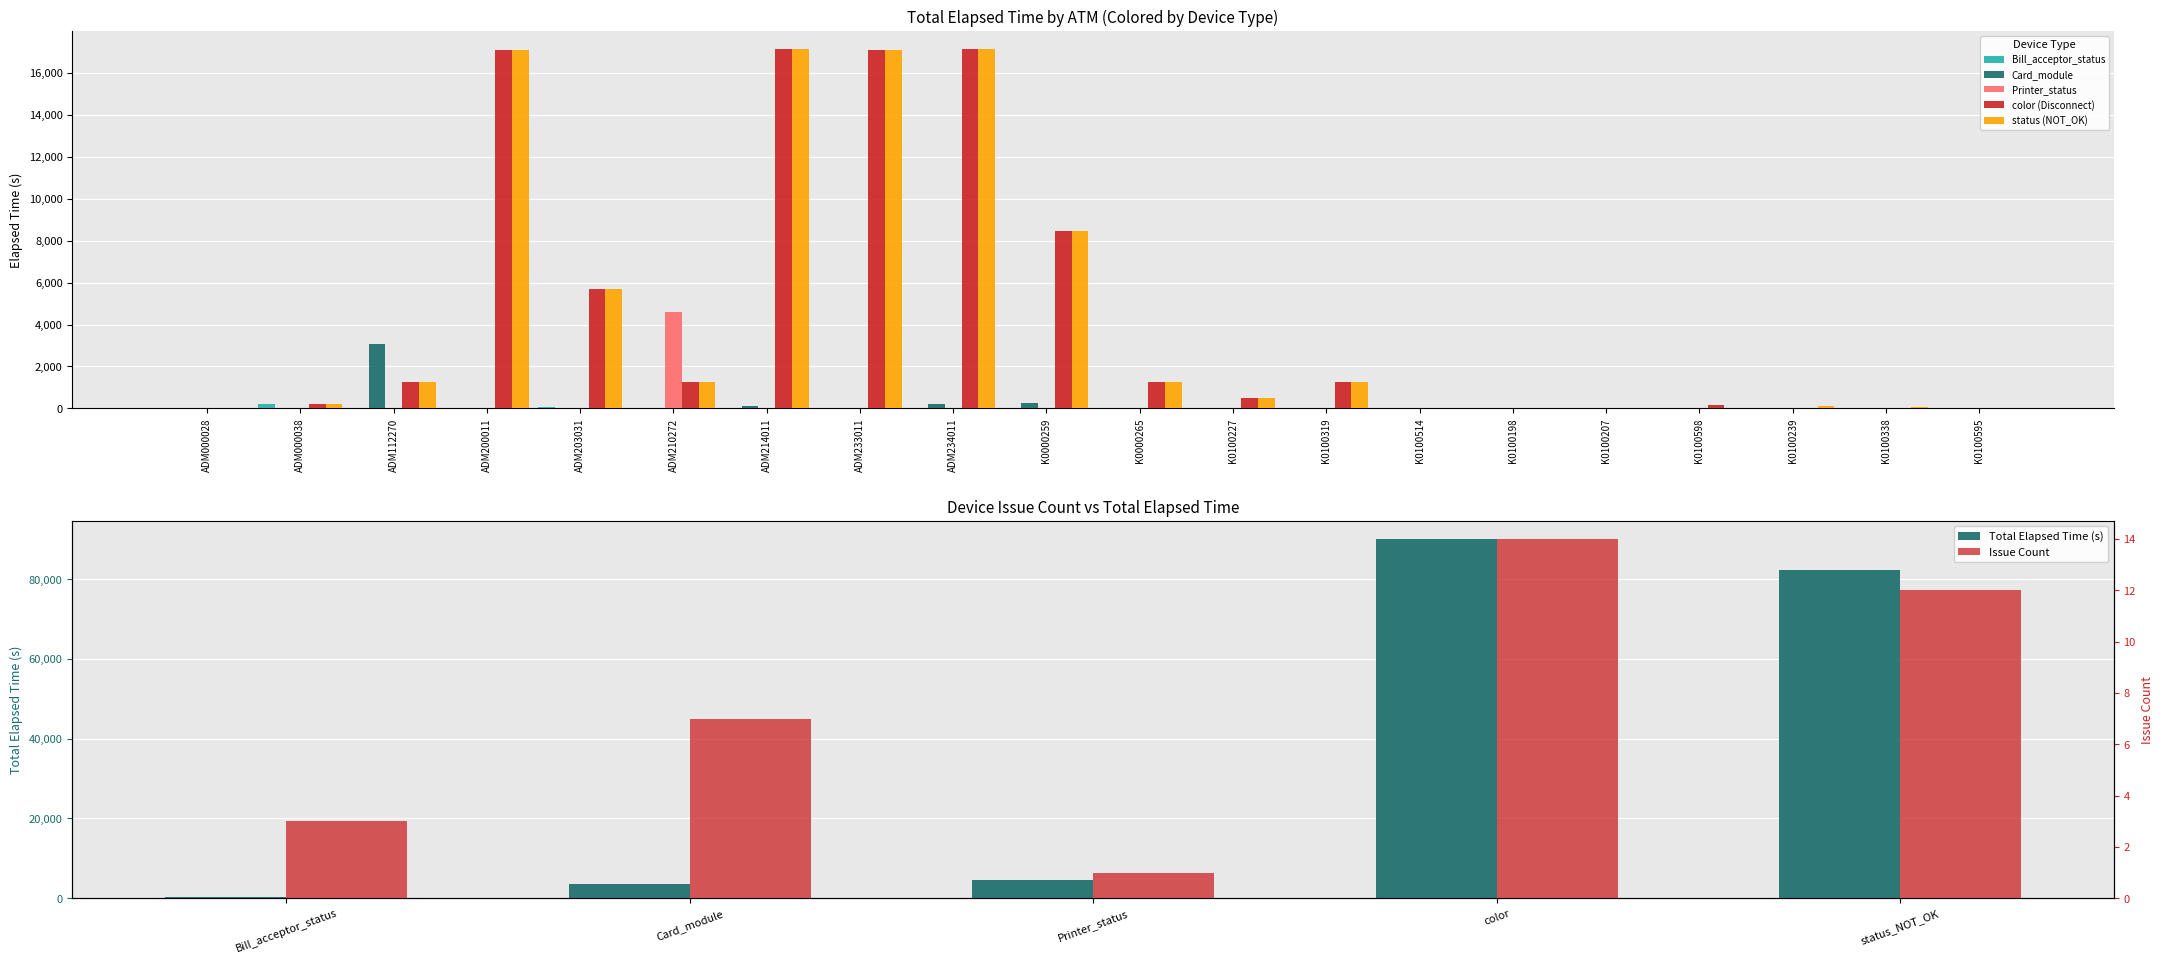

True or false: status_NOT_OK has a value of 10628 at K0100598.

False